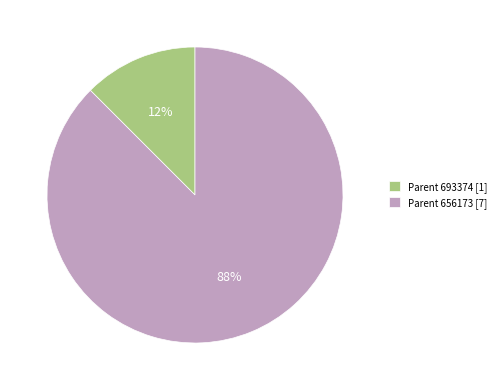

Is it true that Parent 693374 [1] is 26% of the pie?

False